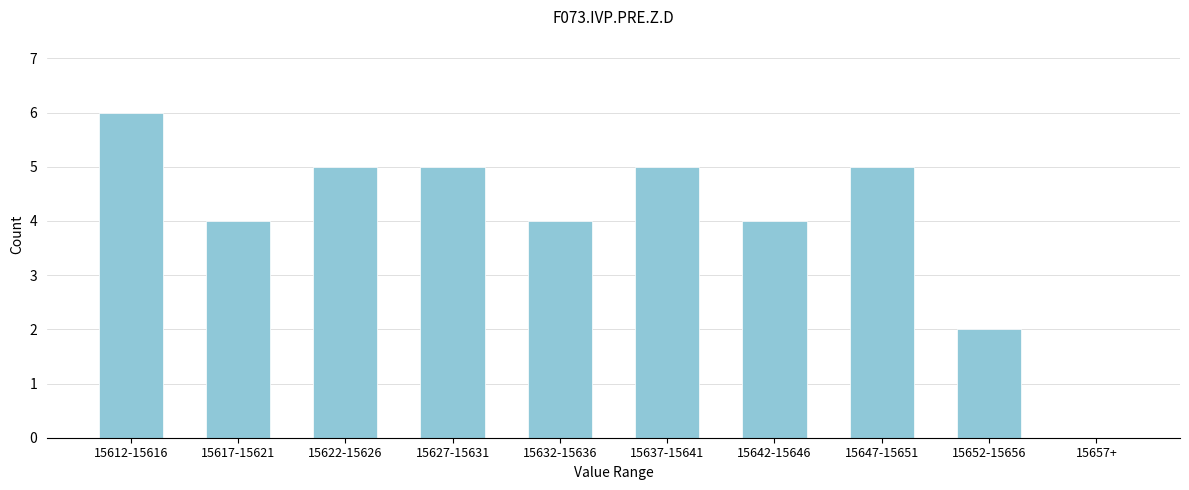

Reading right to left, what are all the values shown in this chart?

15657+=0	15652-15656=2	15647-15651=5	15642-15646=4	15637-15641=5	15632-15636=4	15627-15631=5	15622-15626=5	15617-15621=4	15612-15616=6